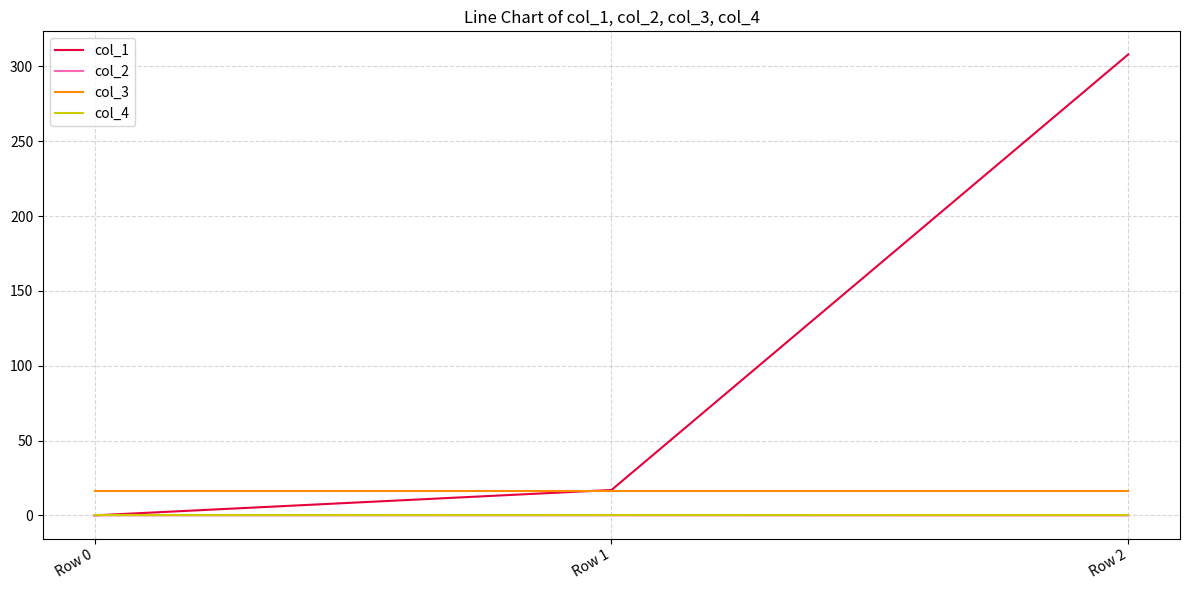

True or false: col_3 has a value of 26.4 at Row 1.

False